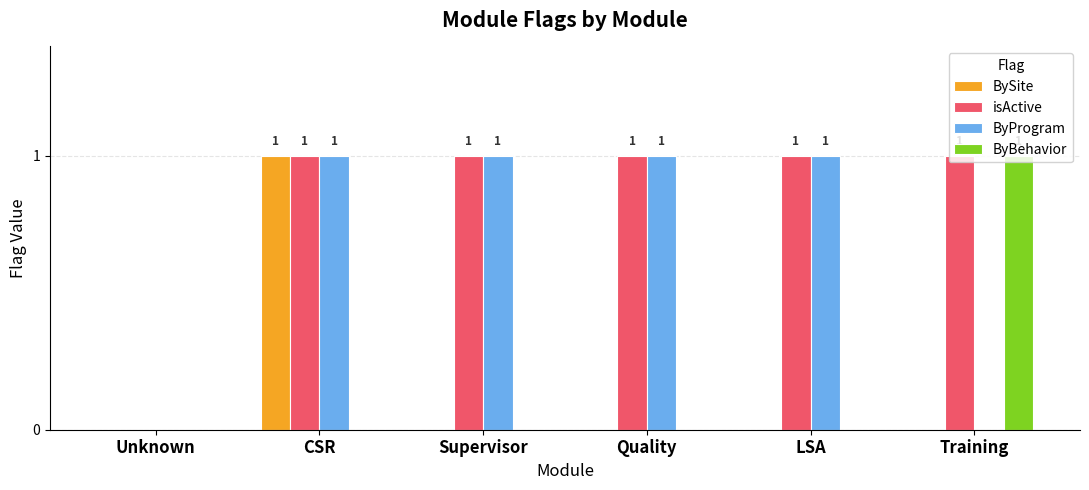

Which series changed the most between CSR and Quality?

BySite